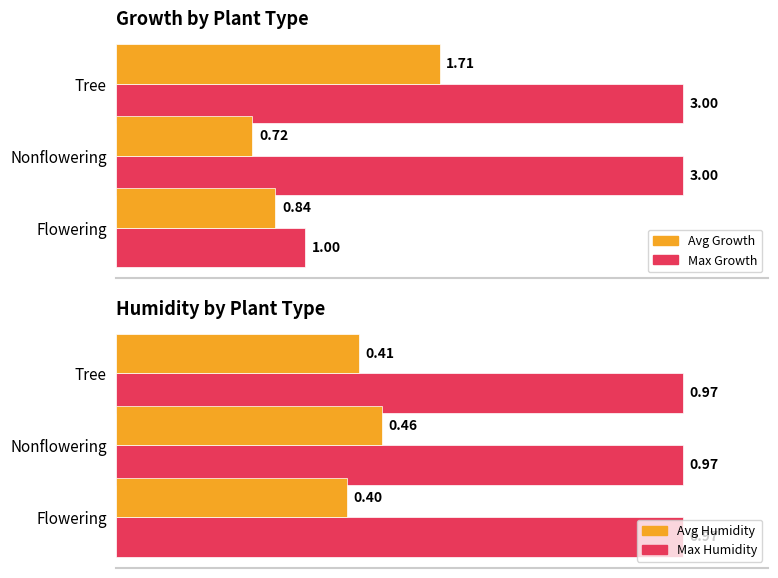

What are all the series names shown in the legend?

Max Growth, Avg Growth, Max Humidity, Avg Humidity